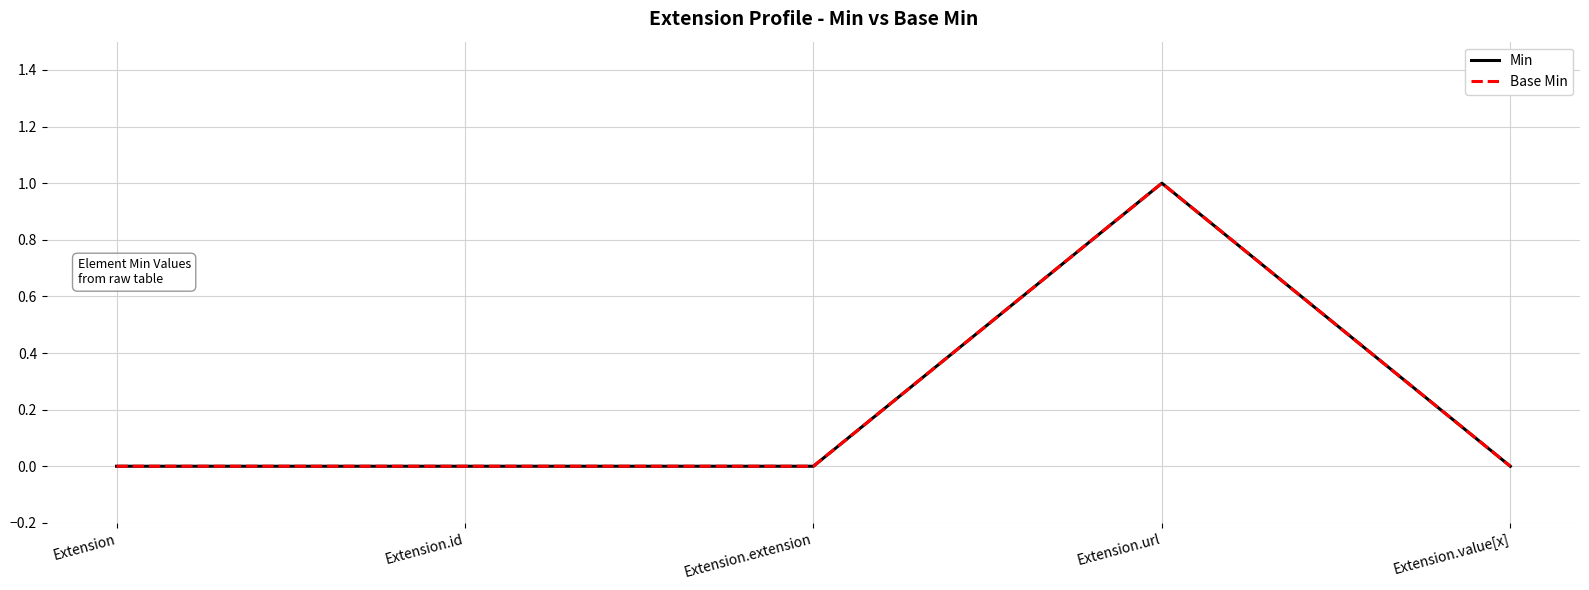

What is the difference between the Min values at Extension.value[x] and Extension.url?

1